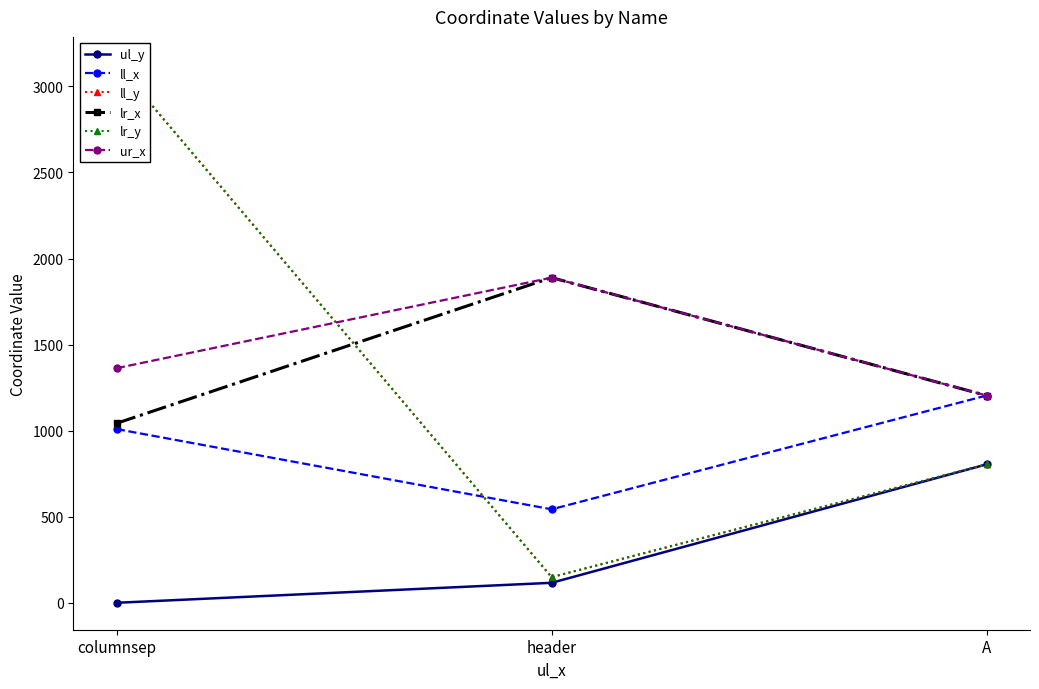

List the series in order of their peak value, lowest first.

ul_y, ll_x, lr_x, ur_x, ll_y, lr_y